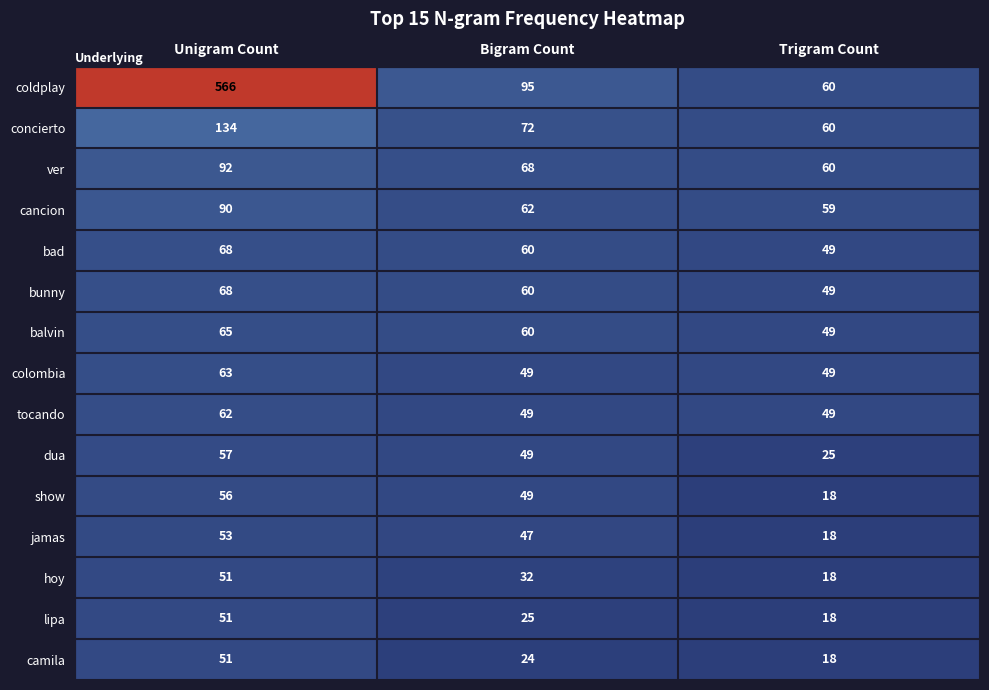

What is the difference between the highest and lowest values at Bigram Count?

71